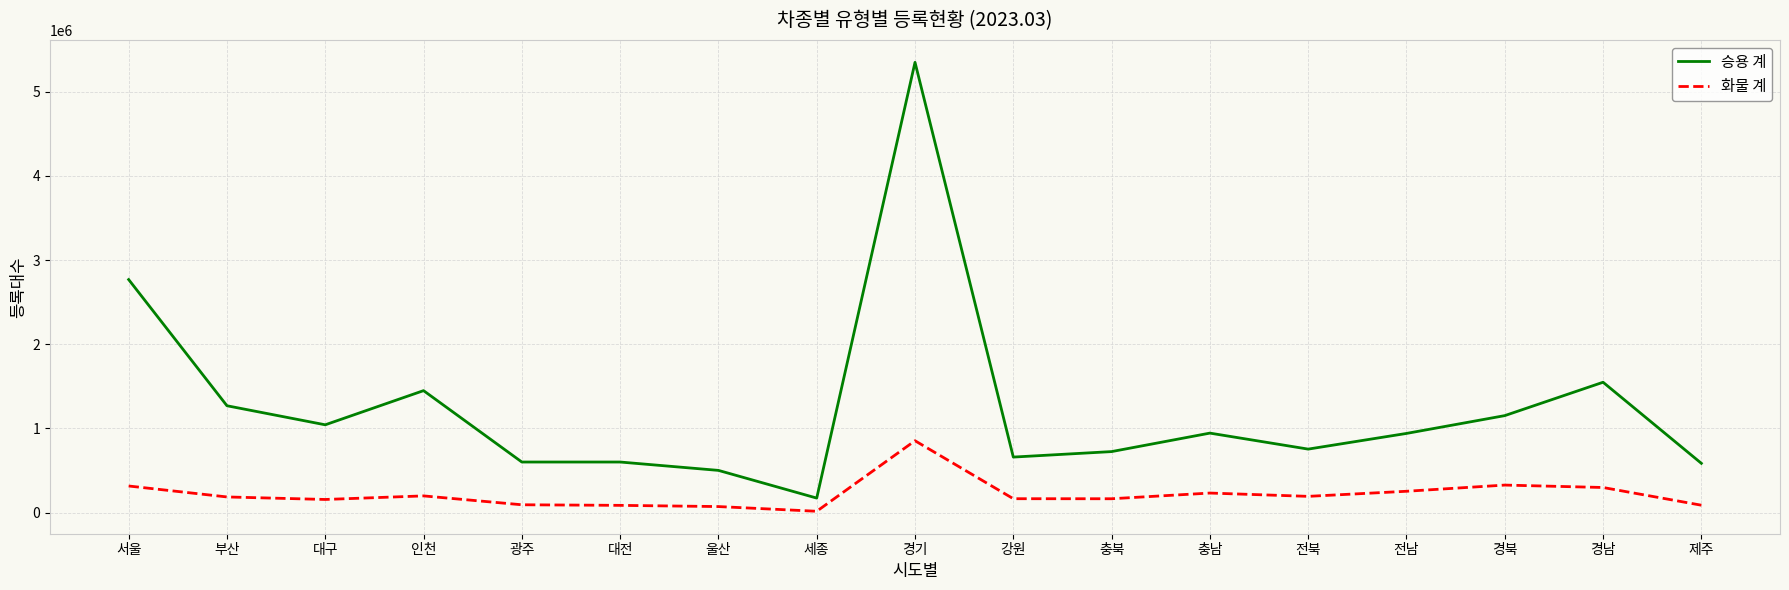

What is the total value across all series at 경남?

1848656